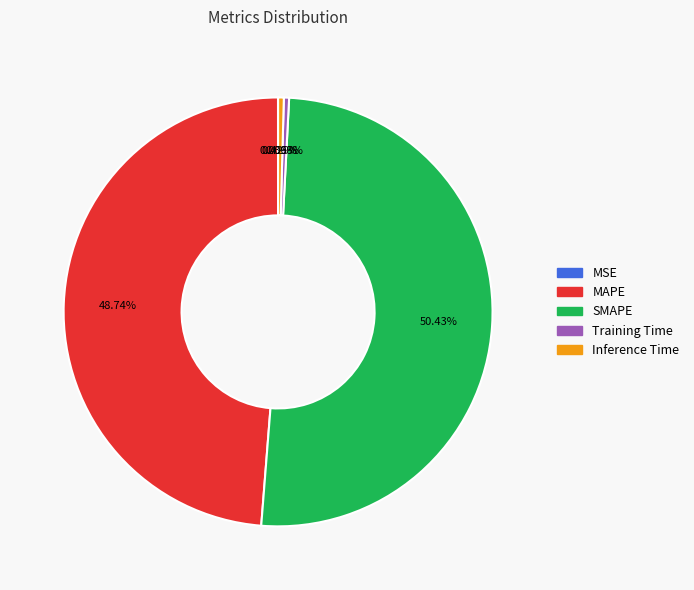

What percentage is the MAPE slice, to the nearest percent?

49%